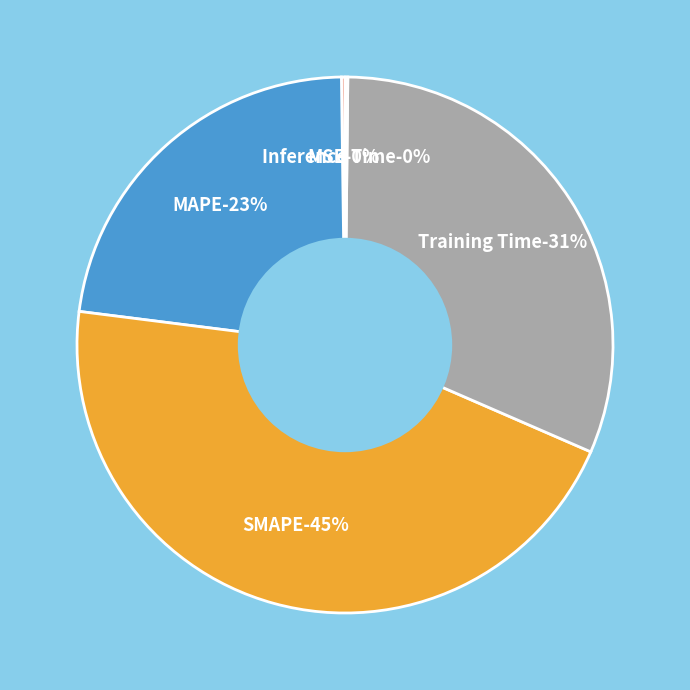

The SMAPE slice represents 45% of the pie. True or false?

True